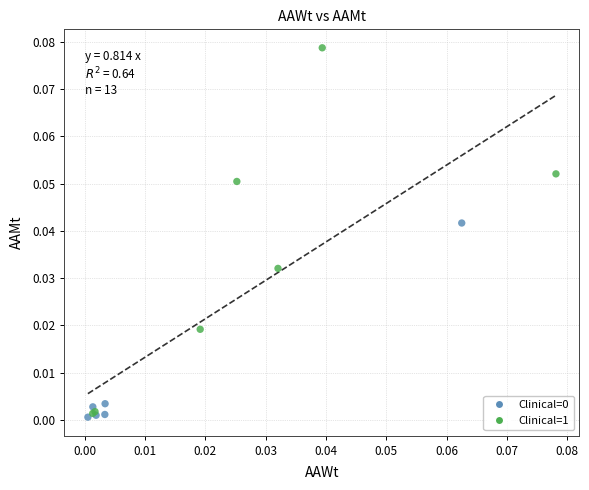

Which series has the widest spread of Y values?

Clinical=1